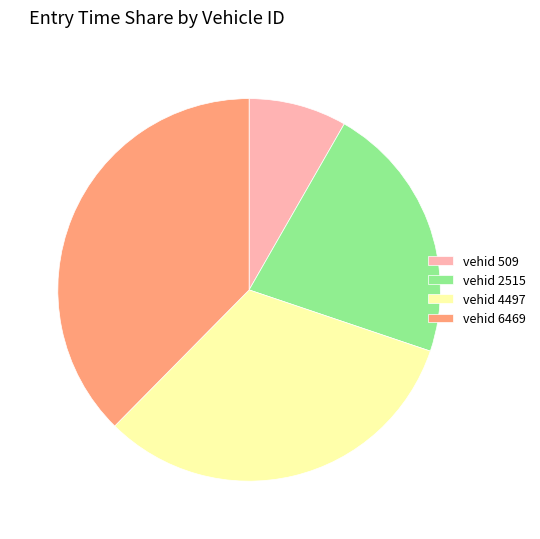

Which slice is the largest?

vehid 6469